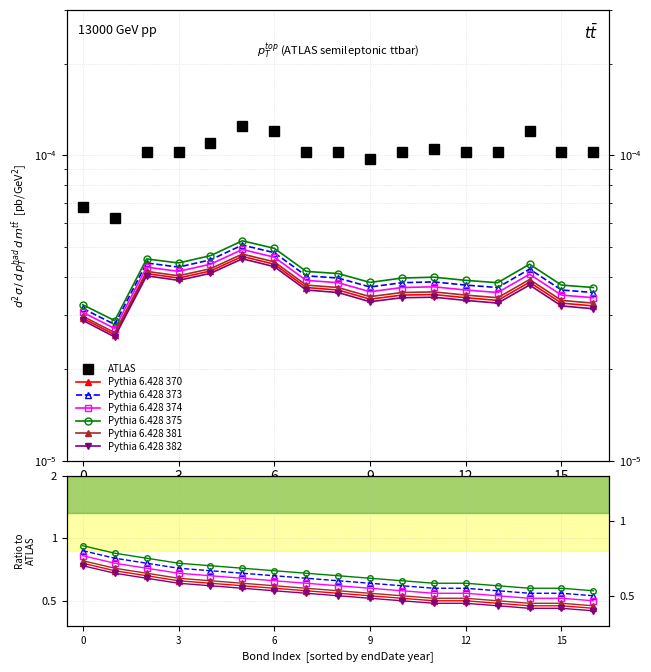

Does the chart display data point markers on the line(s)?

Yes